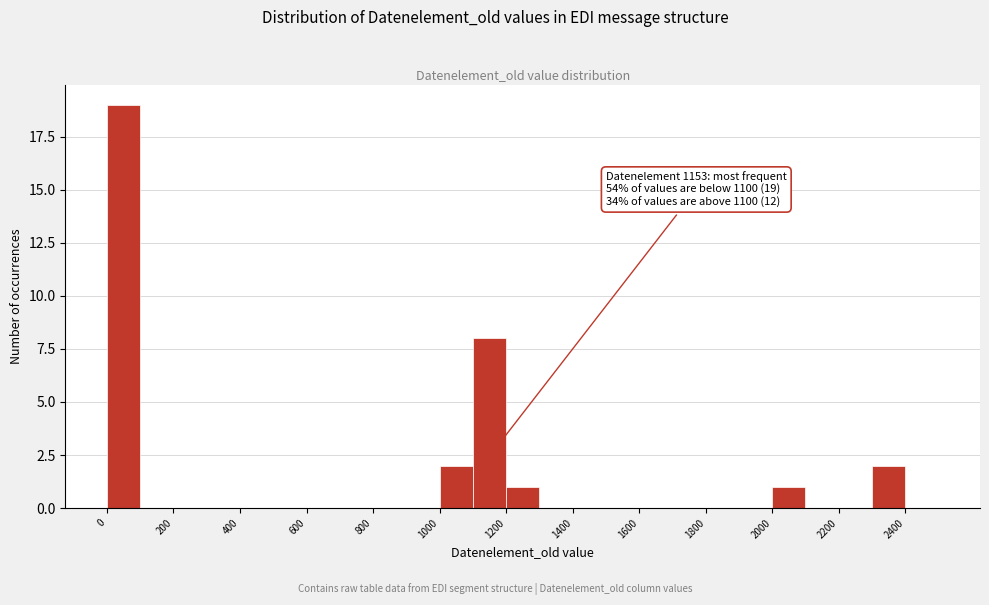

Over which range of the x-axis is the bar tallest?

0 to 100